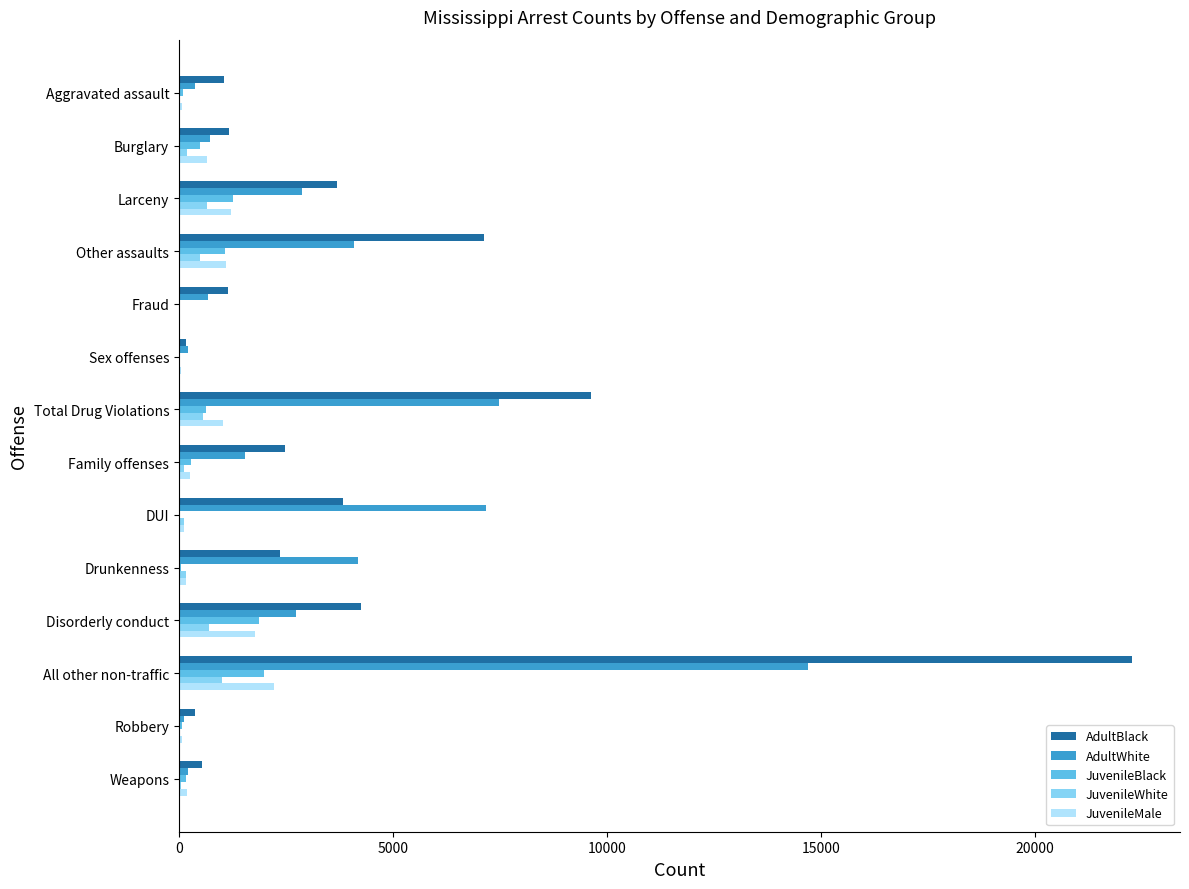

The value of AdultWhite at Total Drug Violations is 7468. True or false?

True